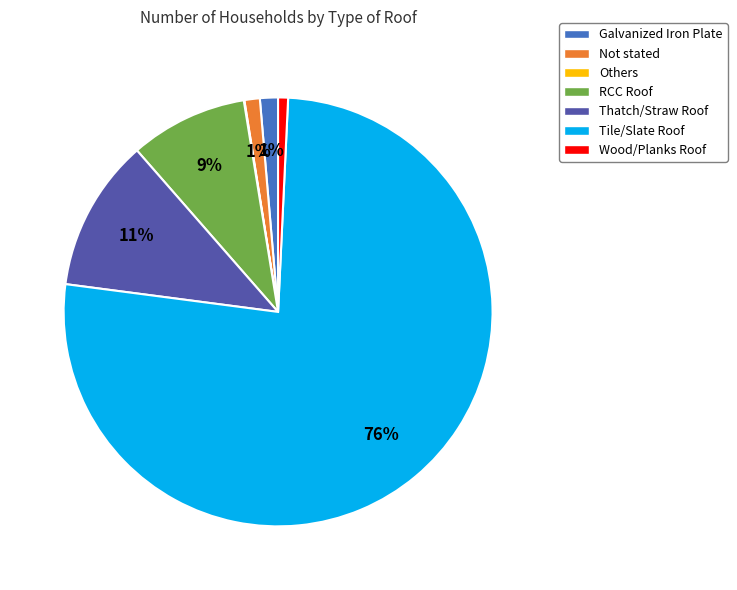

To the nearest percent, what is the combined percentage of RCC Roof and Wood/Planks Roof?

10%